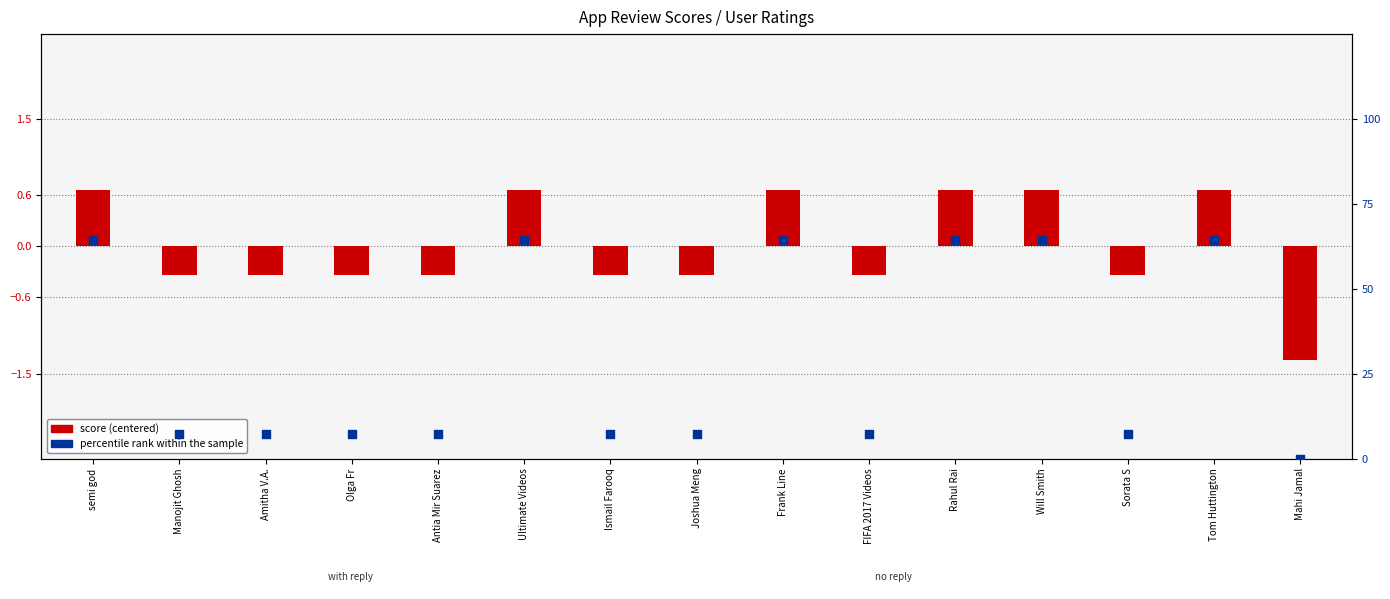

At which category is the sum across all series the highest?

semi god